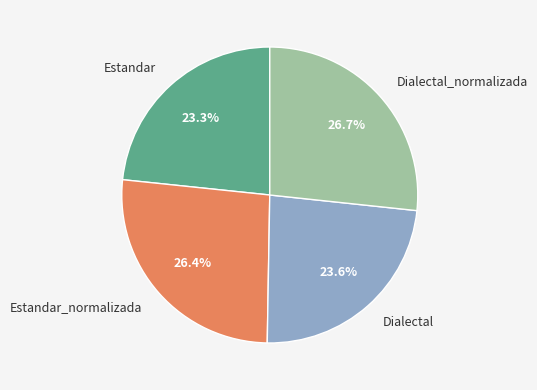

Is Estandar_normalizada the majority of the pie?

No